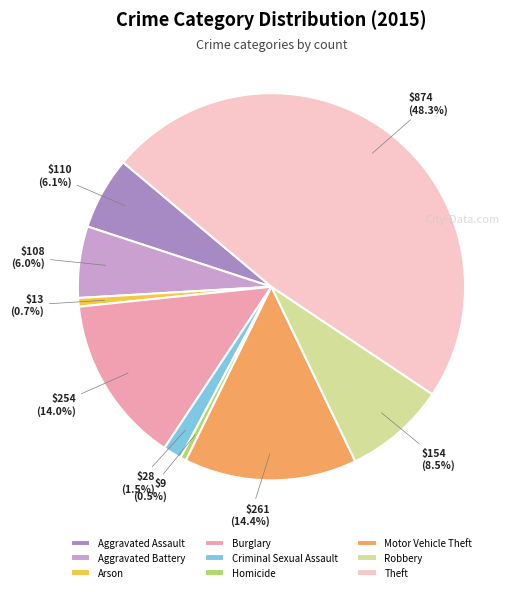

Which slice is the largest?

Theft